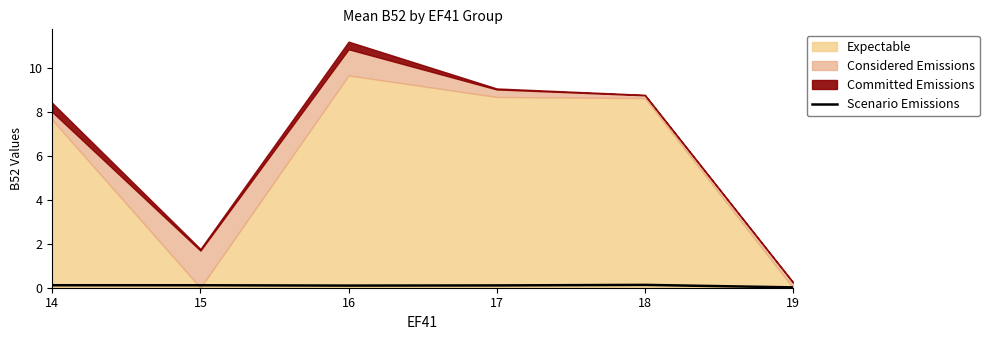

How many points are higher than both their immediate neighbors (excluding endpoints)?

1